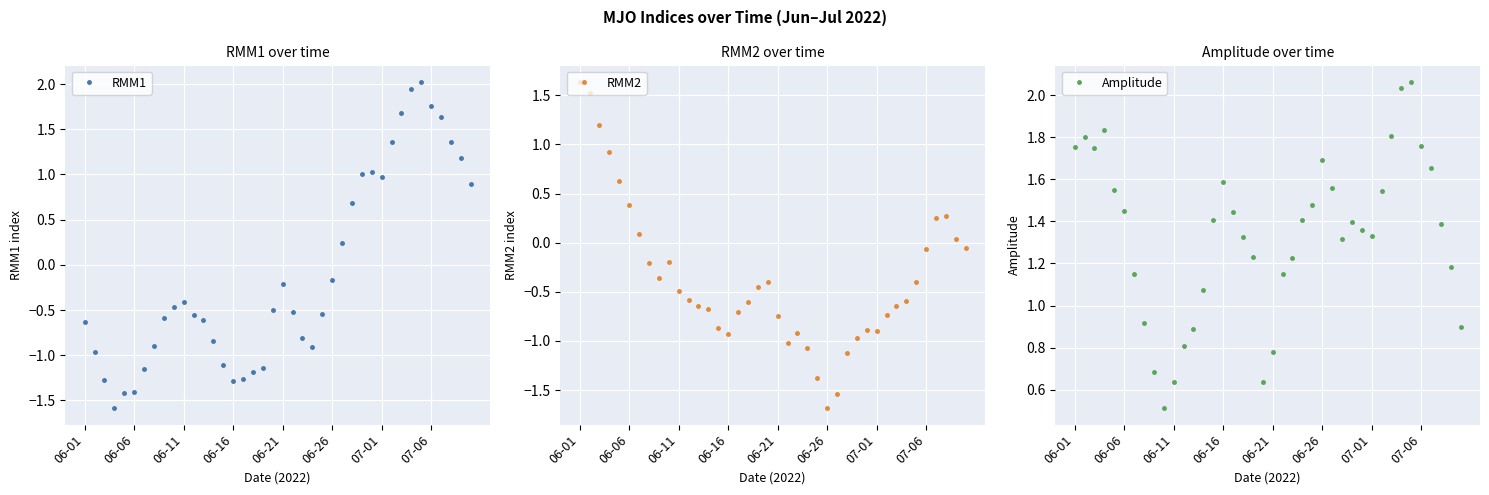

What is the difference between the second highest and minimum values in the RMM2 series?

3.2